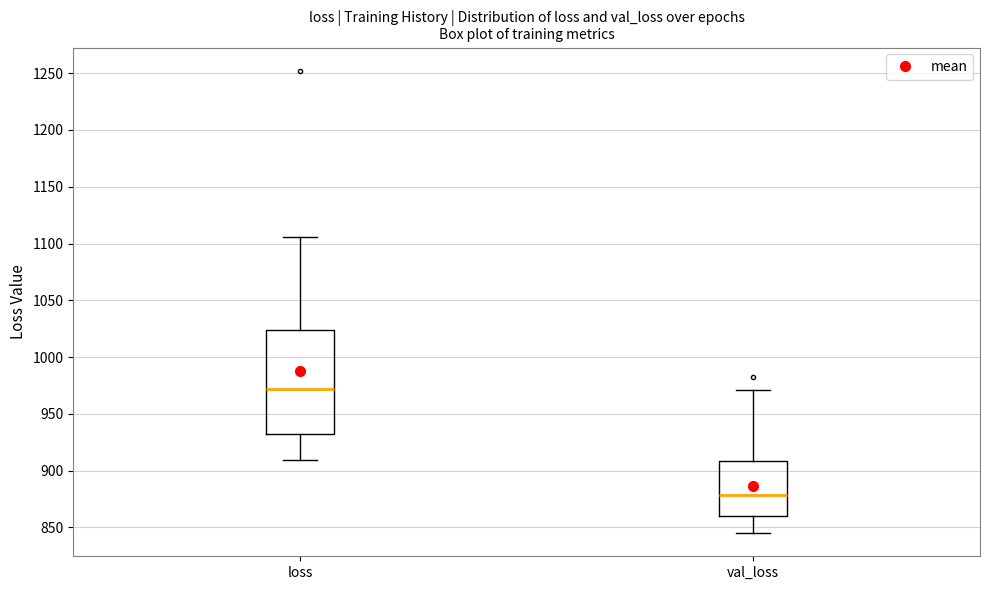

Reading left to right, read every box against the y-axis: the position of its median line, the range the box covers, and the ends of its whiskers. The values are not printed on the chart, so give them approximately, as read against the axis.

loss: median 970, box 930 to 1025, whiskers 910 to 1105
val_loss: median 880, box 860 to 910, whiskers 845 to 970